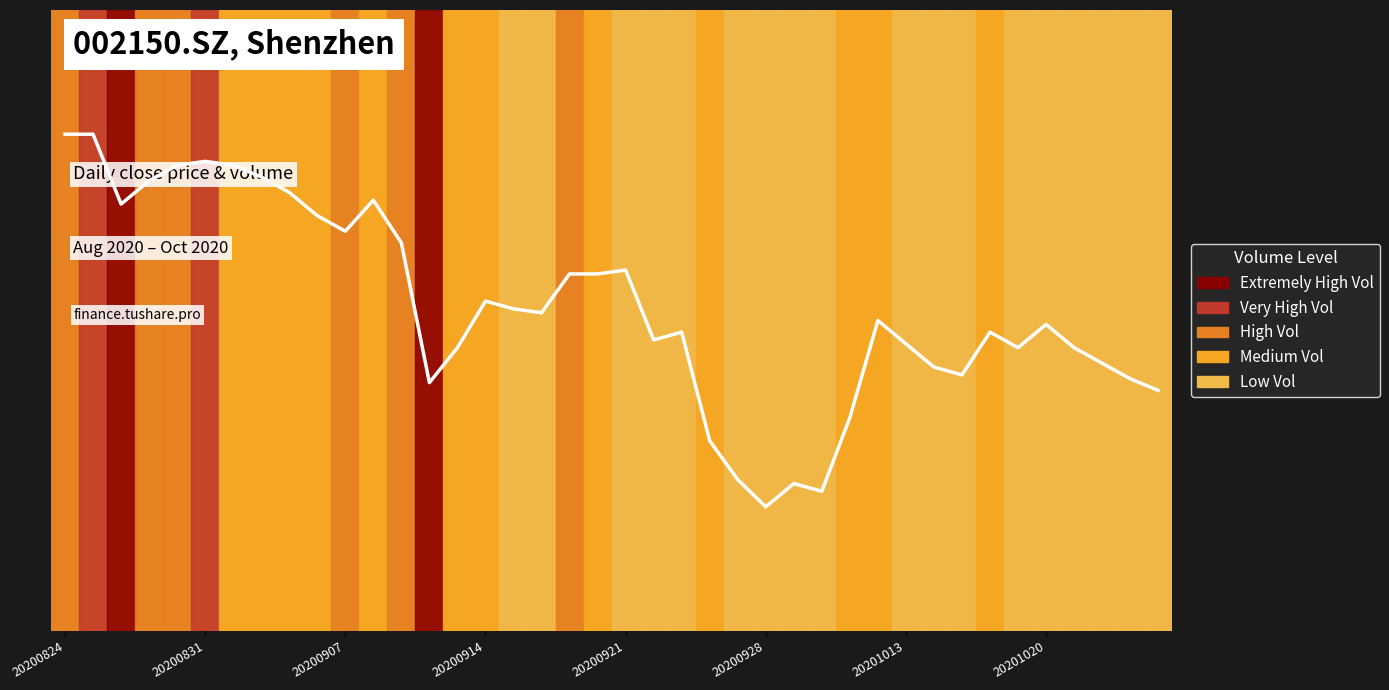

Does the chart display data point markers on the line(s)?

No